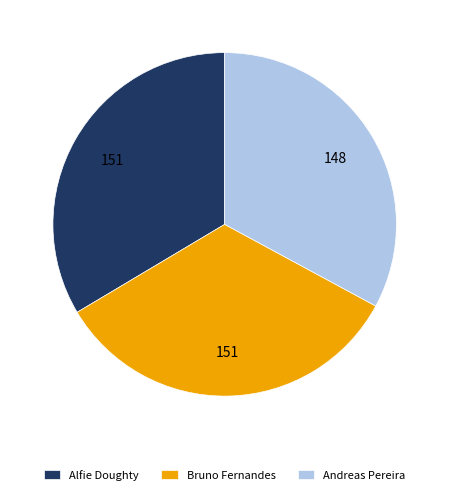

What is the smallest slice in the pie chart?

Andreas Pereira